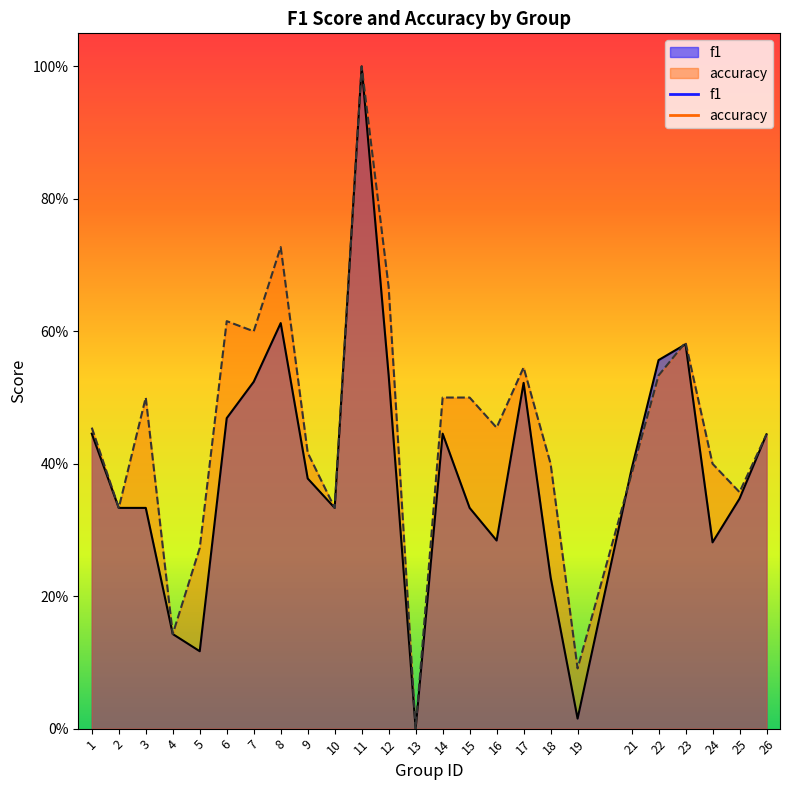

At which label is accuracy closest to 0?

13